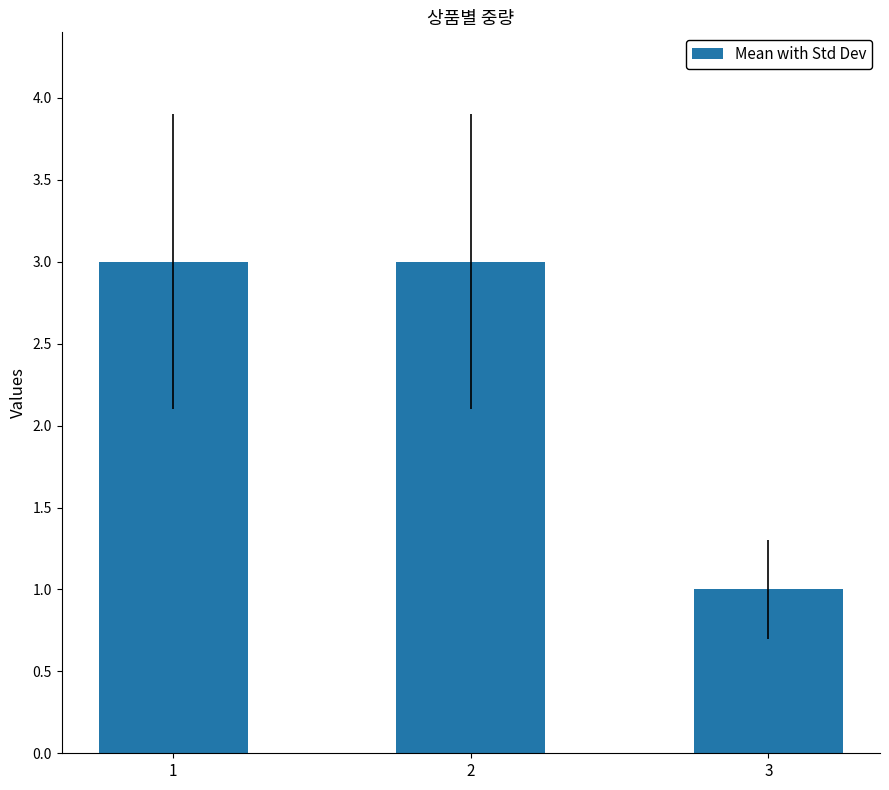

The value at 1 is 3. True or false?

True